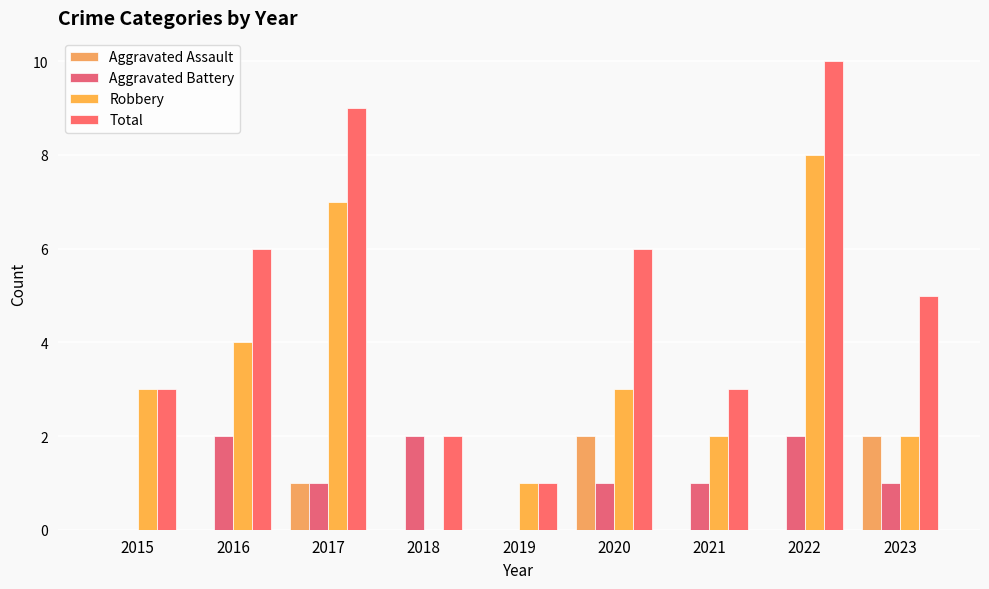

How many data points does each series have?

9